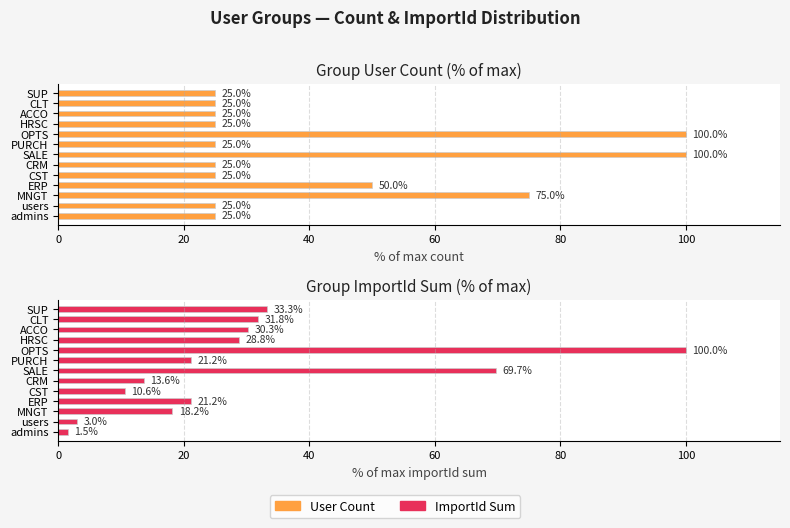

Are the bars grouped side by side (vs. stacked)?

Yes